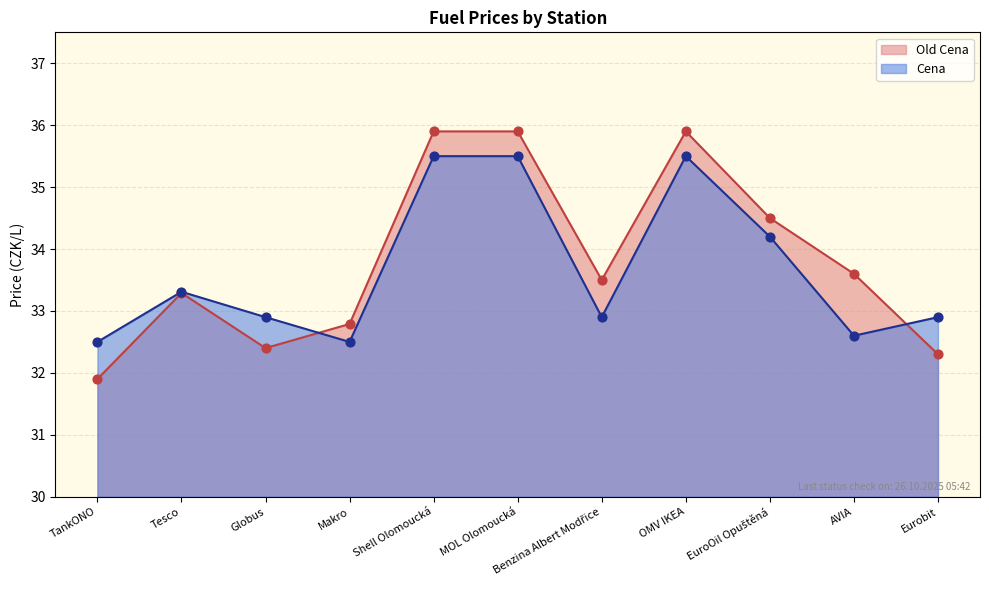

What are all the series names shown in the legend?

Old Cena, Cena